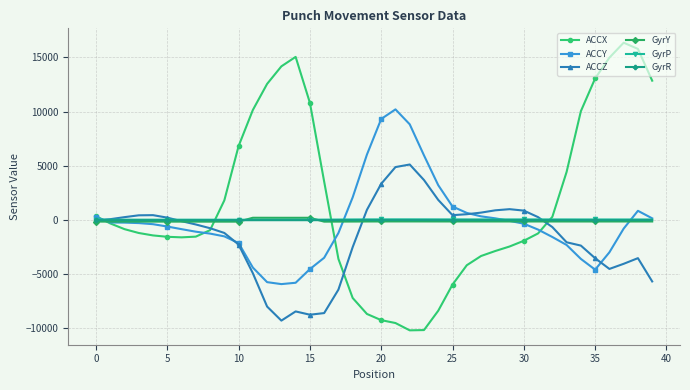

Is this an area chart (filled region under the line)?

No